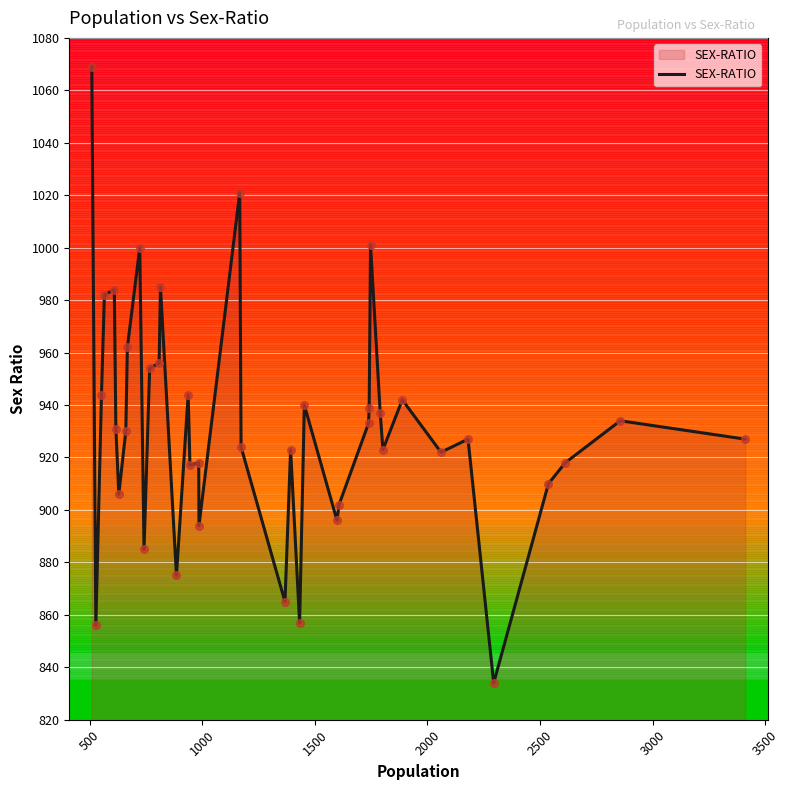

What is the lowest value of the SEX-RATIO series?

834